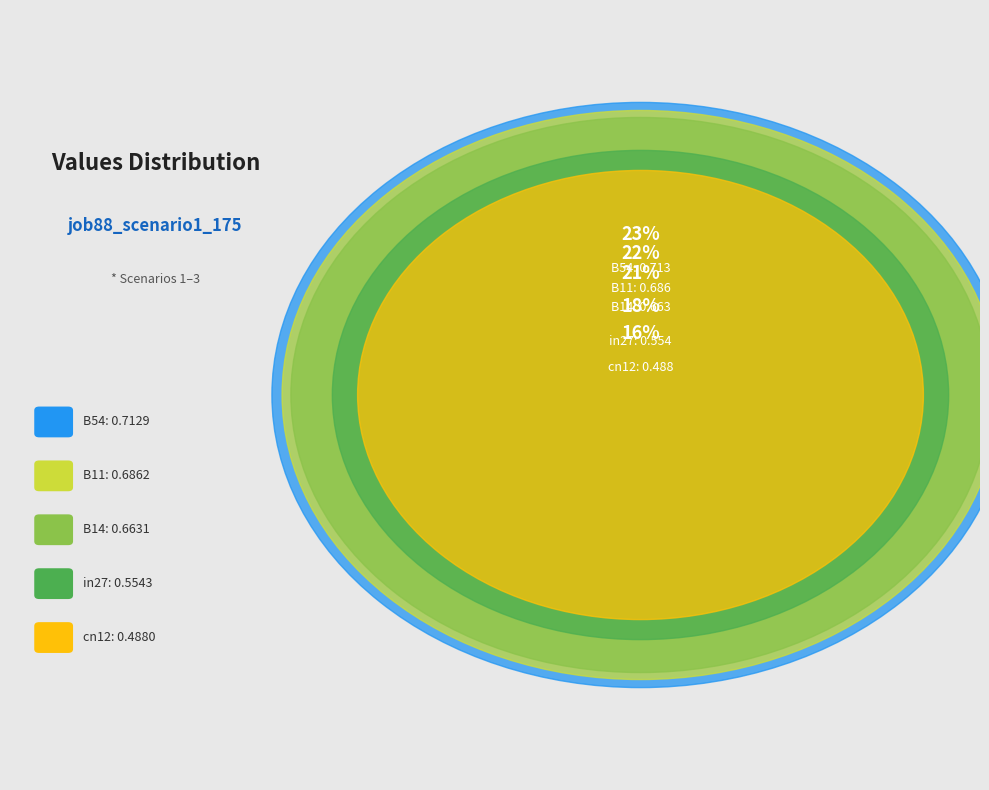

How many slices are in this pie chart?

5